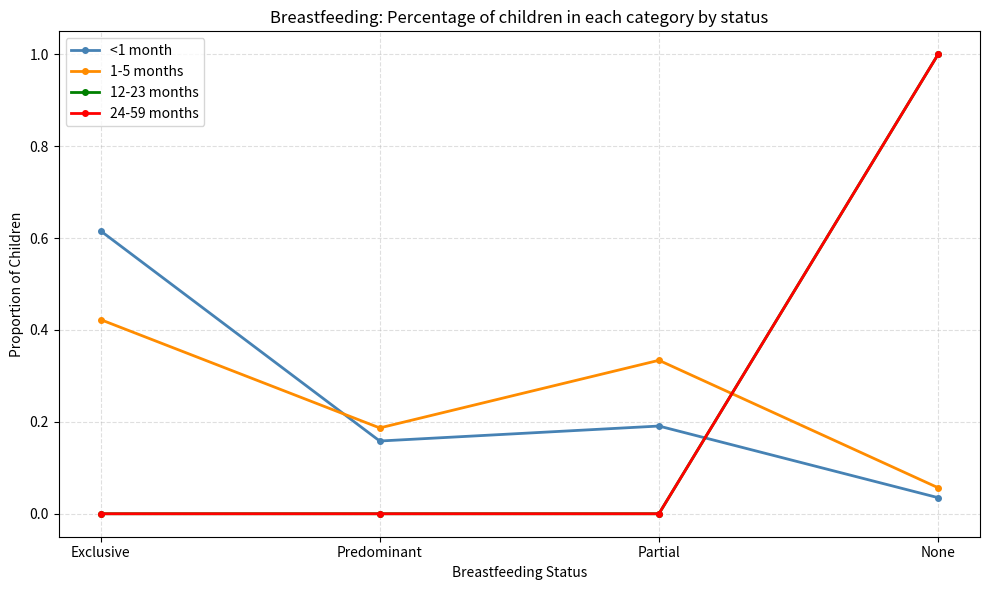

Reading left to right, extract all data points from this chart.

<1 month: Exclusive=0.6	Predominant=0.2	Partial=0.2	None=0.0
1-5 months: Exclusive=0.4	Predominant=0.2	Partial=0.3	None=0.1
12-23 months: Exclusive=0.0	Predominant=0.0	Partial=0.0	None=1.0
24-59 months: Exclusive=0.0	Predominant=0.0	Partial=0.0	None=1.0